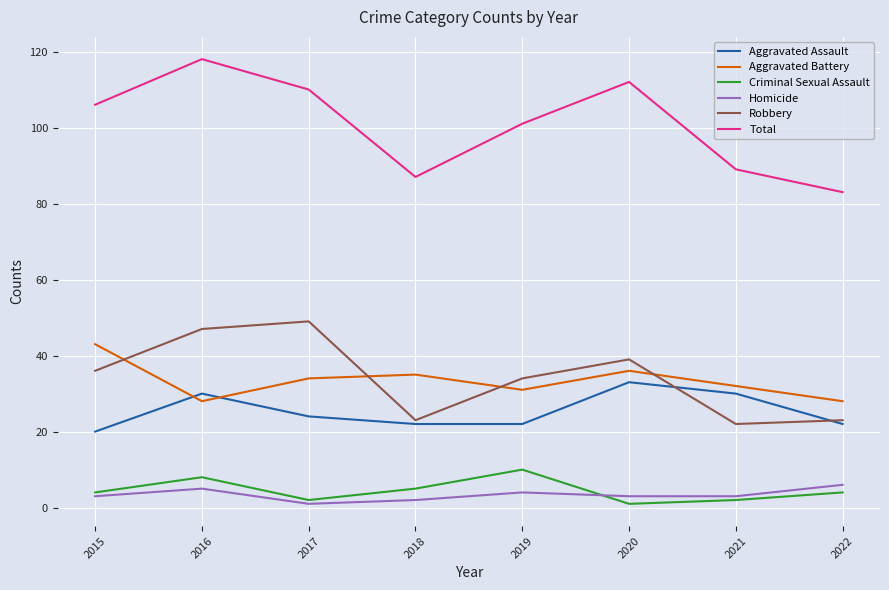

How many lines are shown in the chart?

6